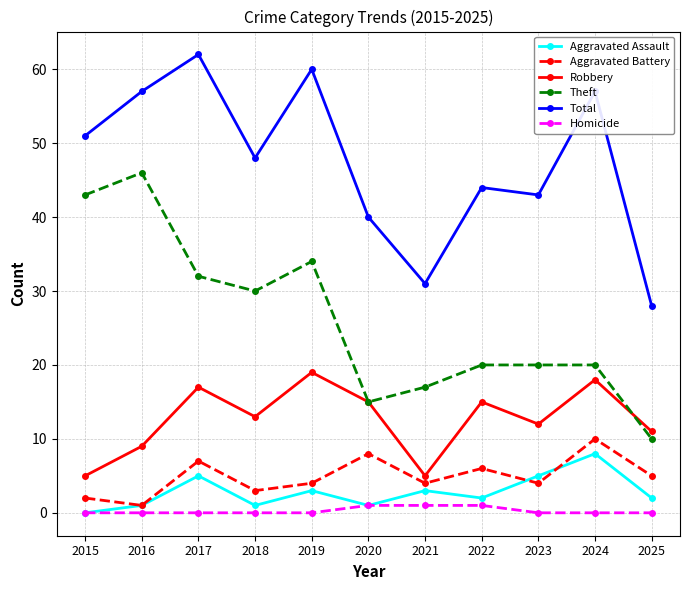

At how many categories does at least one series exceed 13?

11